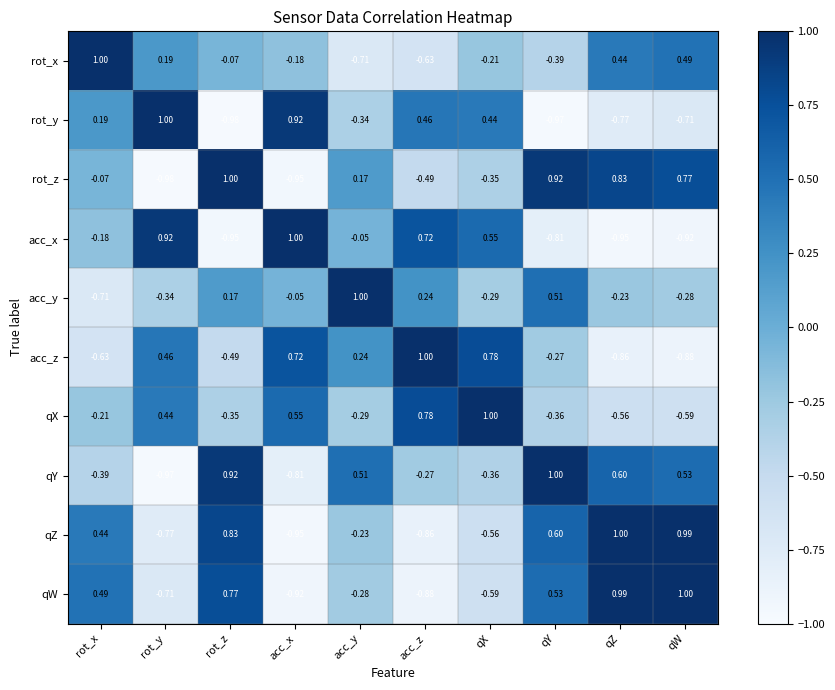

At which label does acc_x reach its peak?

acc_x